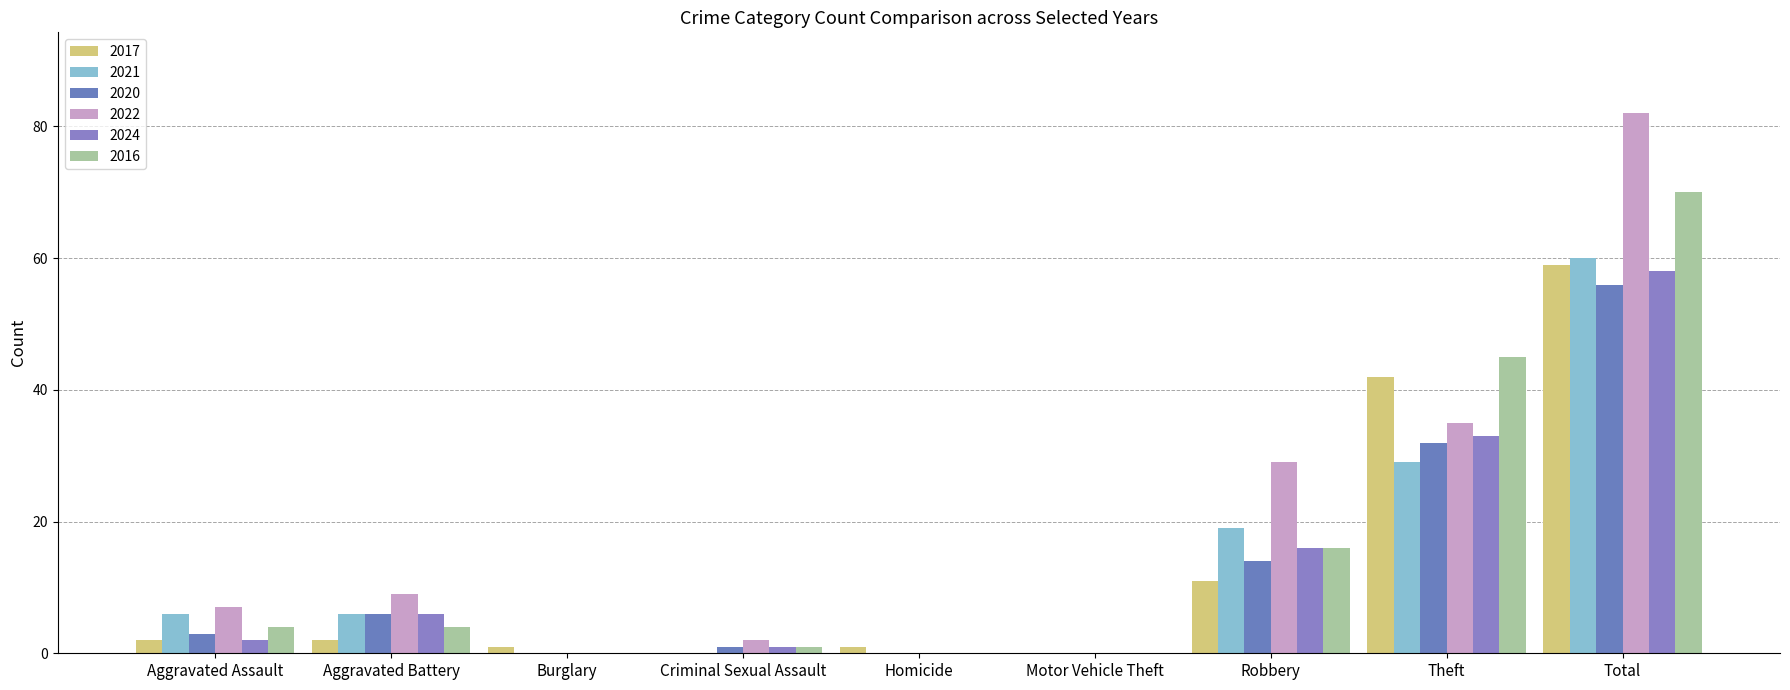

What is the total value across all series at Burglary?

1